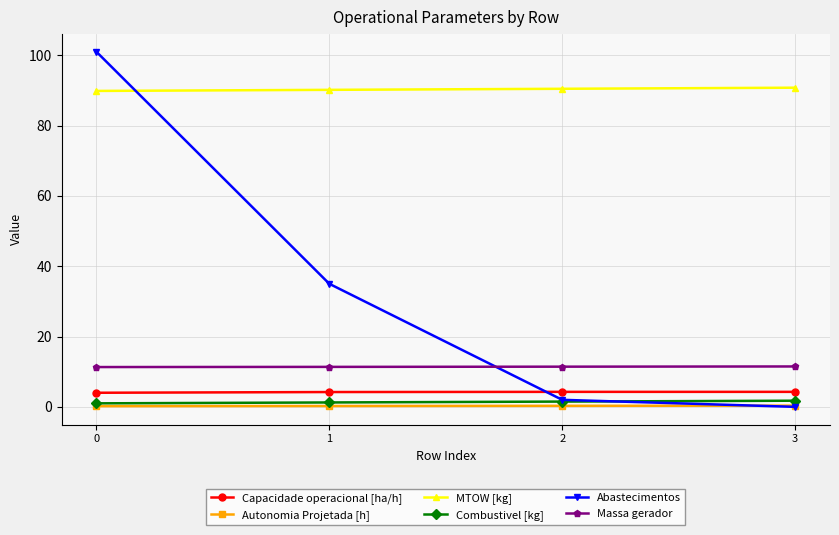

True or false: Abastecimentos and Capacidade operacional [ha/h] cross at least once.

True